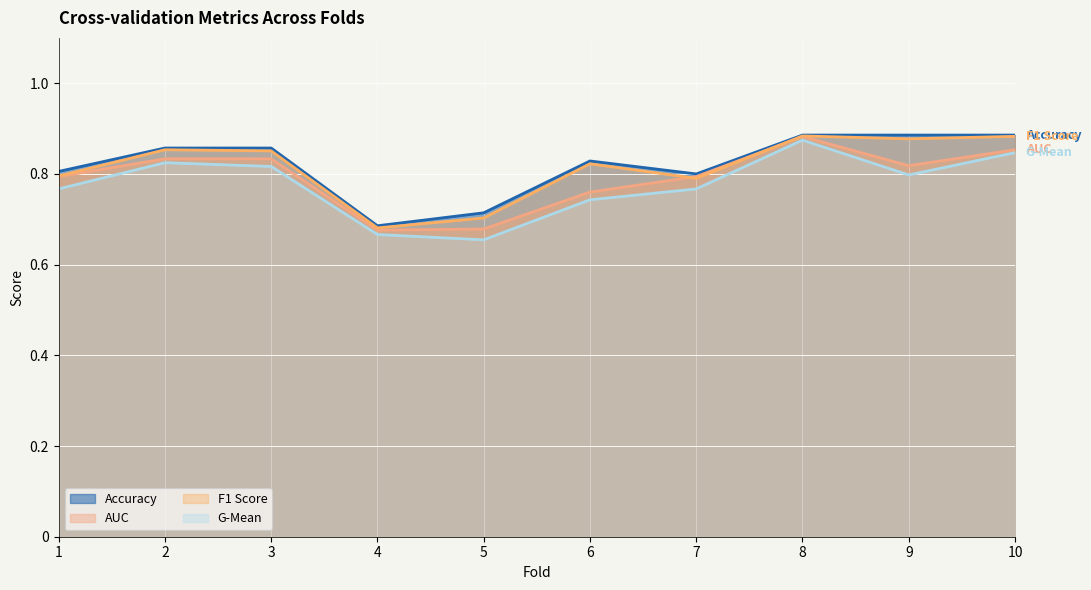

Which category has the lowest value in the g_mean series?

5